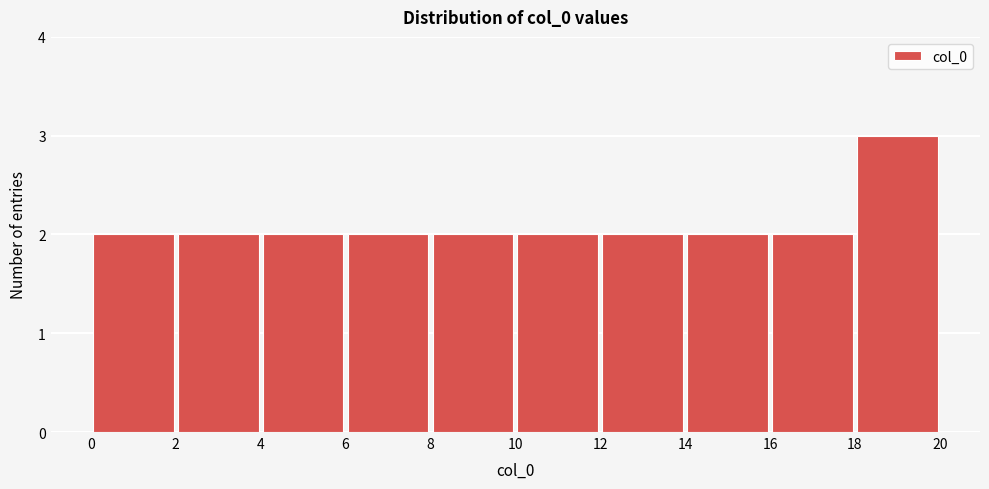

Which range on the x-axis has the tallest bar?

18 to 20